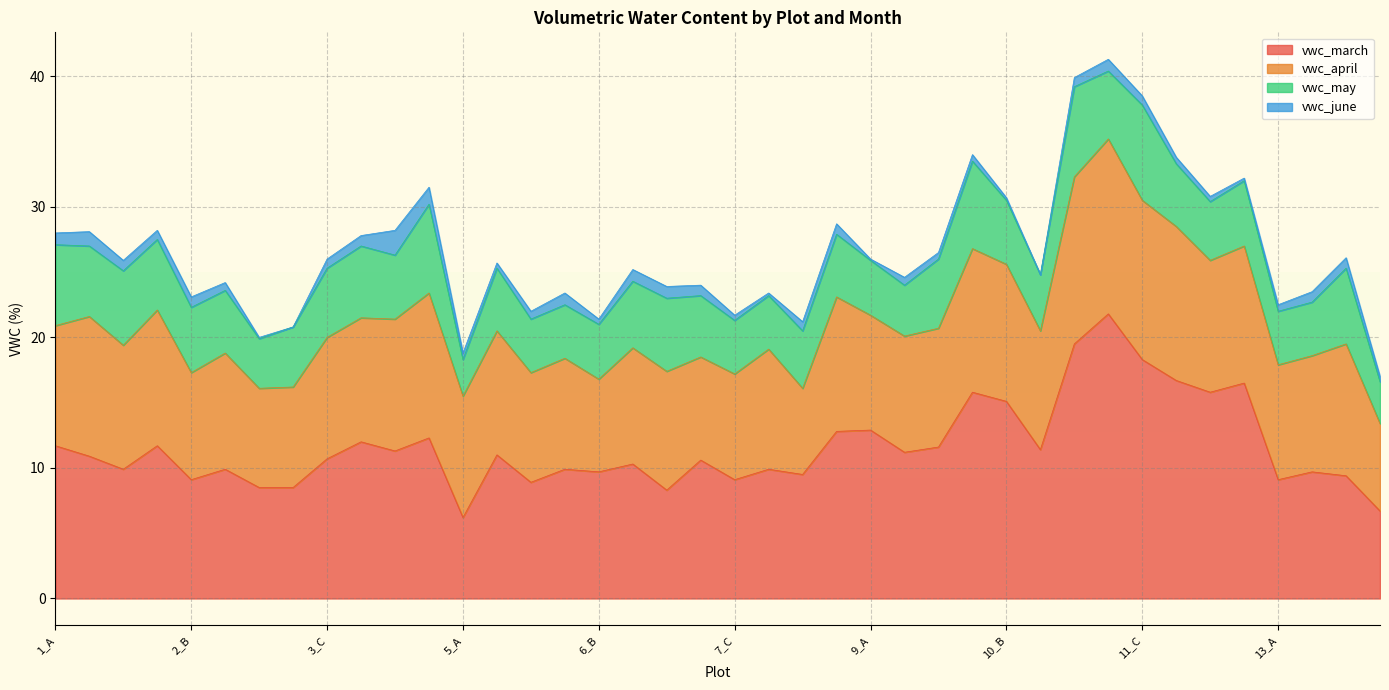

What is the average value of the vwc_april series?

9.4